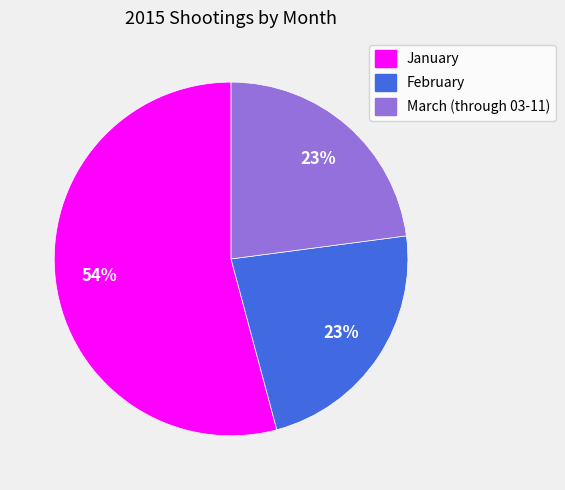

Approximately how many times larger is the value at February compared to March (through 03-11)?

1.0